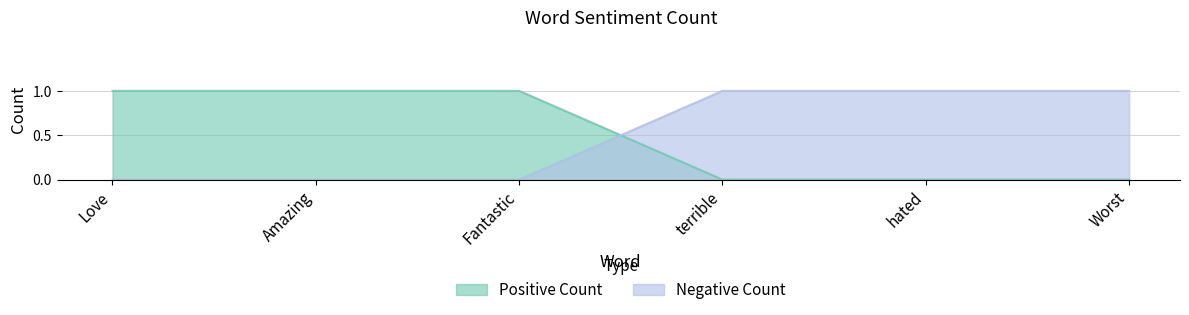

True or false: Negative Count has a value of 0 at Amazing.

True